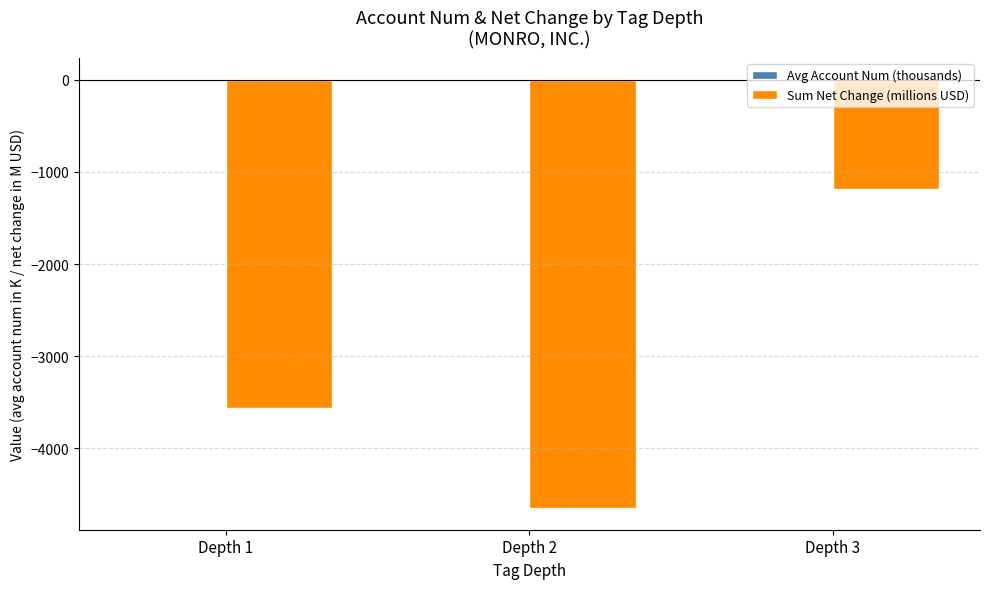

At which category is the sum across all series the highest?

Depth 3